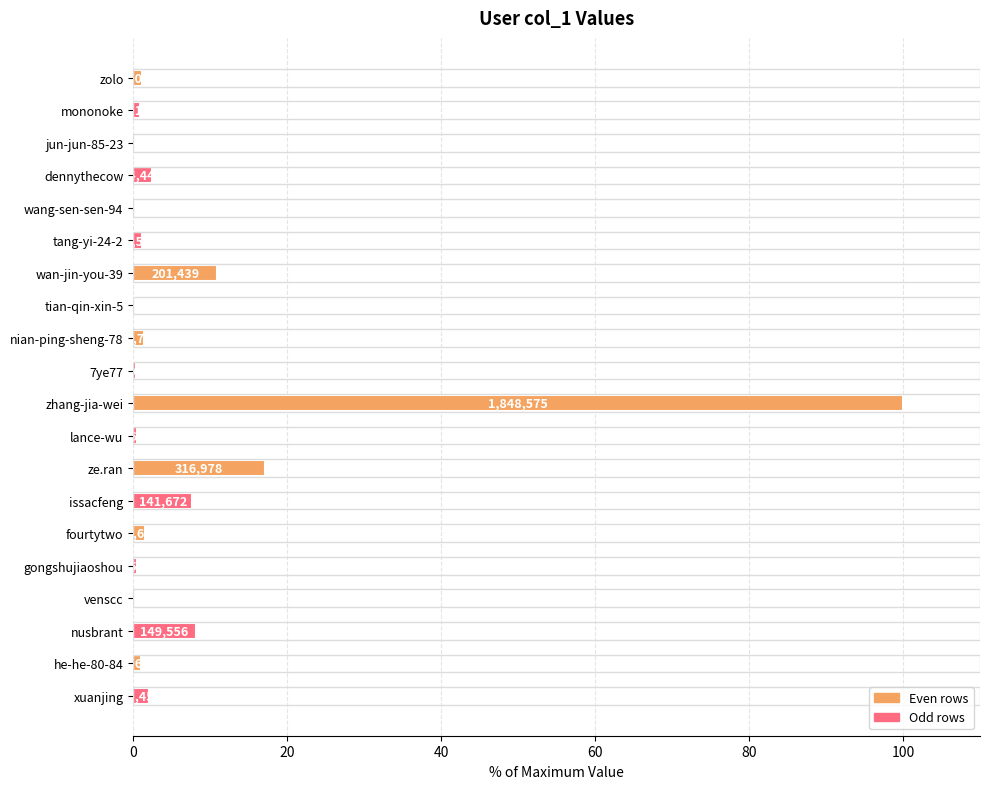

Does the chart contain stacked bars?

No